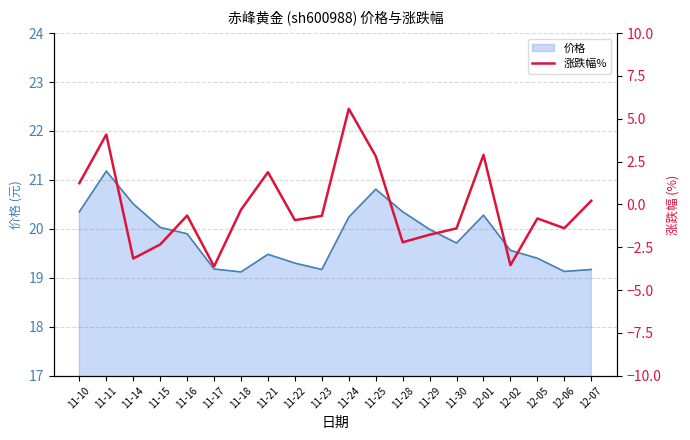

What is the lowest value of the 价格 series?

19.1